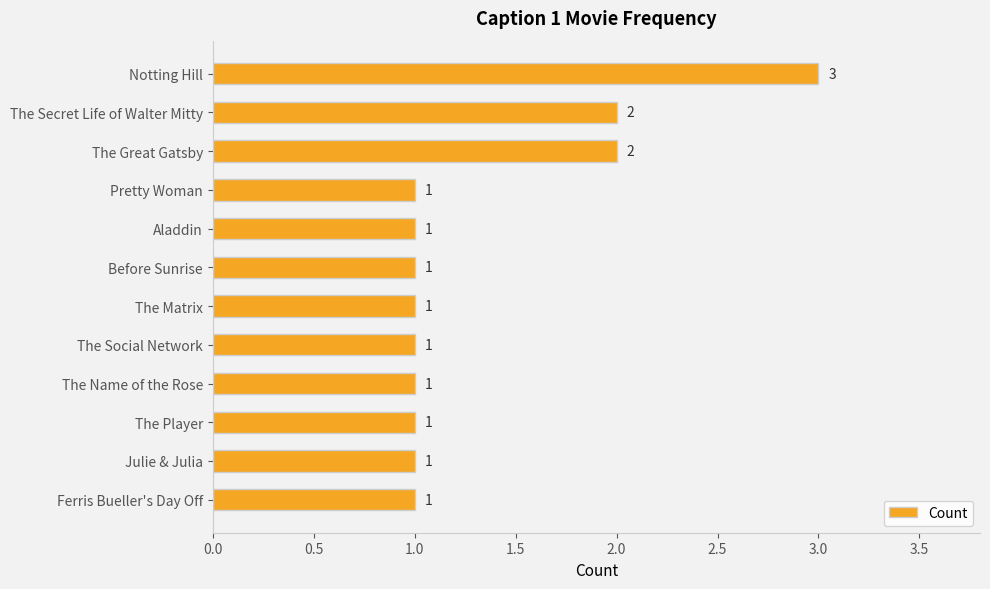

What position from the top is Ferris Bueller's Day Off?

12